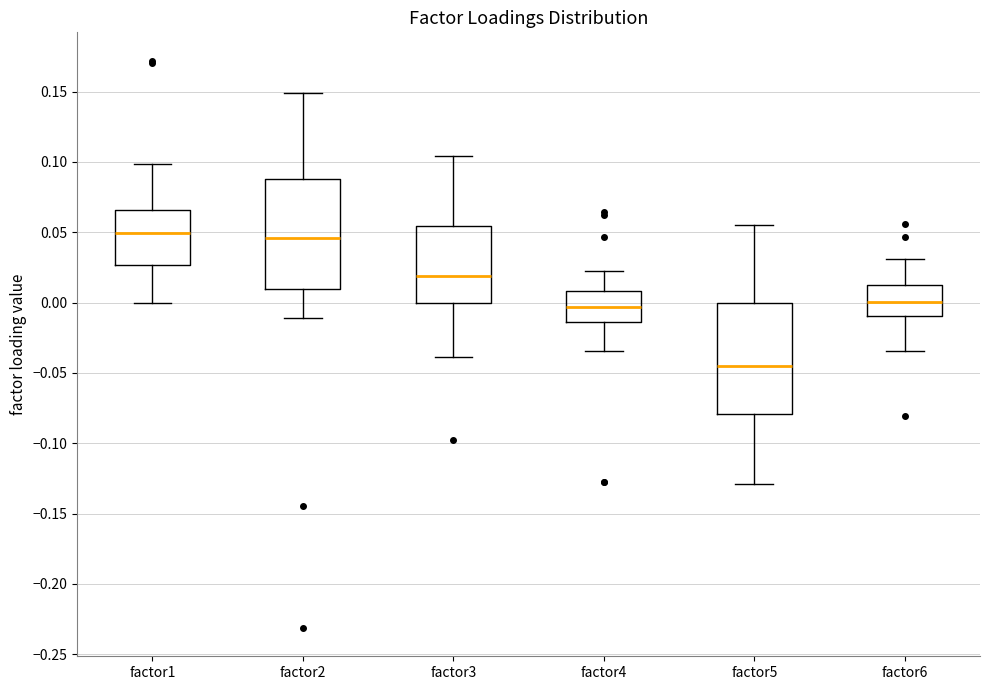

Reading left to right, transcribe this box plot: for each box, give where its median line is, the range the box spans, and where its two whiskers end, as read against the y-axis. The values are not printed on the chart, so give them approximately, as read against the axis.

factor1: median 0.050, box 0.025 to 0.065, whiskers 0.000 to 0.100
factor2: median 0.045, box 0.010 to 0.090, whiskers -0.010 to 0.150
factor3: median 0.020, box 0.000 to 0.055, whiskers -0.040 to 0.105
factor4: median -0.005, box -0.015 to 0.010, whiskers -0.035 to 0.025
factor5: median -0.045, box -0.080 to 0.000, whiskers -0.130 to 0.055
factor6: median 0.000, box -0.010 to 0.010, whiskers -0.035 to 0.030